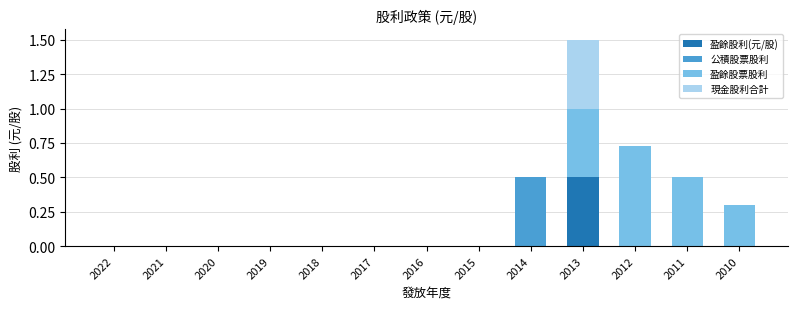

At which category is the sum across all series the highest?

2013